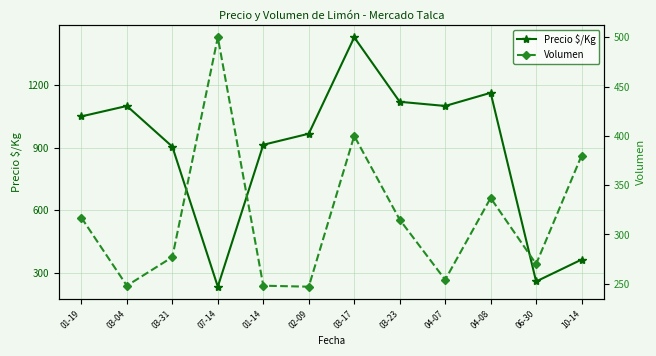

What is the value of the Precio $/Kg point at the 12th from the left?

364